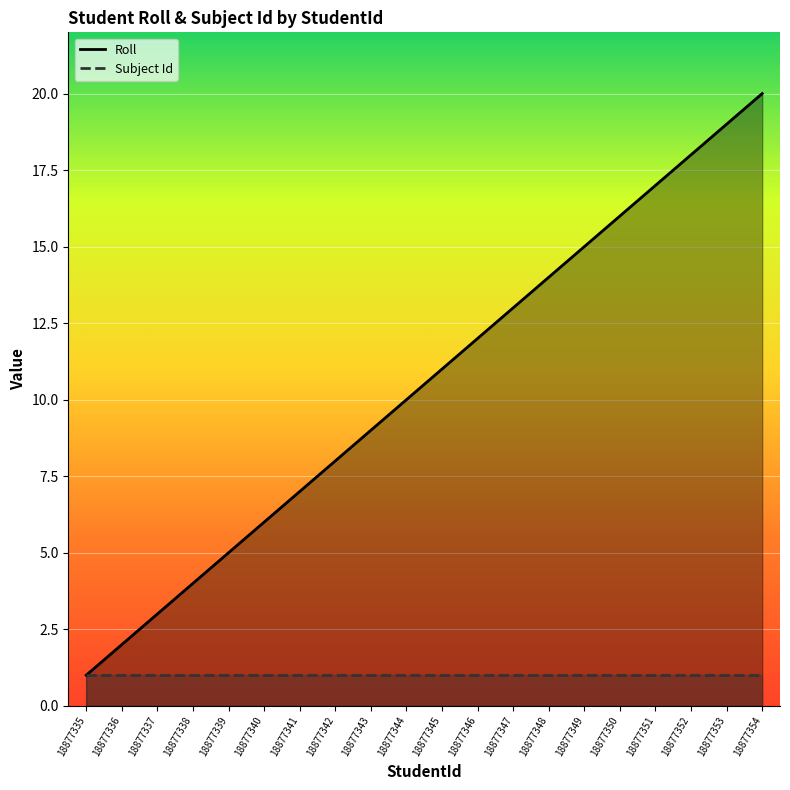

Rank the series by their maximum value, from highest to lowest.

Roll, Subject Id